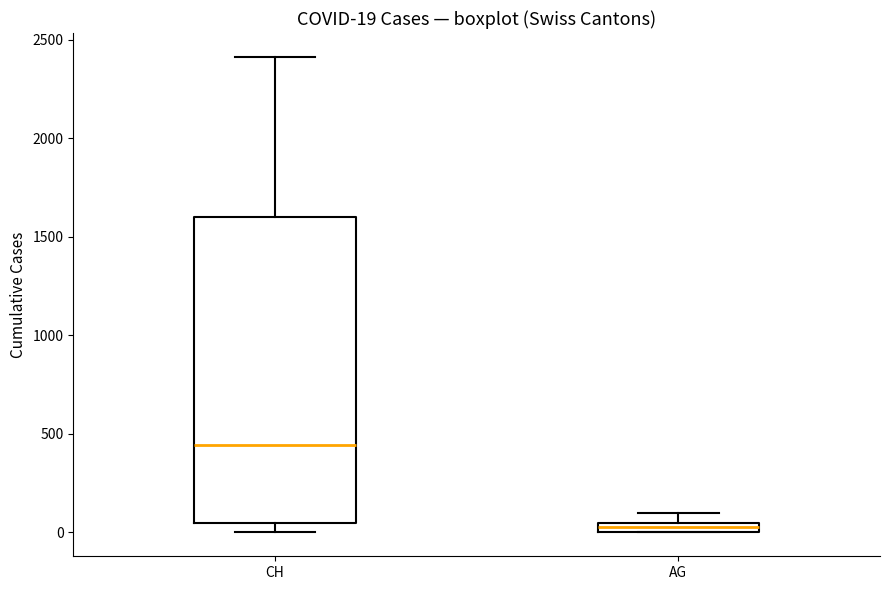

Comparing the boxes themselves (not the whiskers), which one is the tallest?

CH